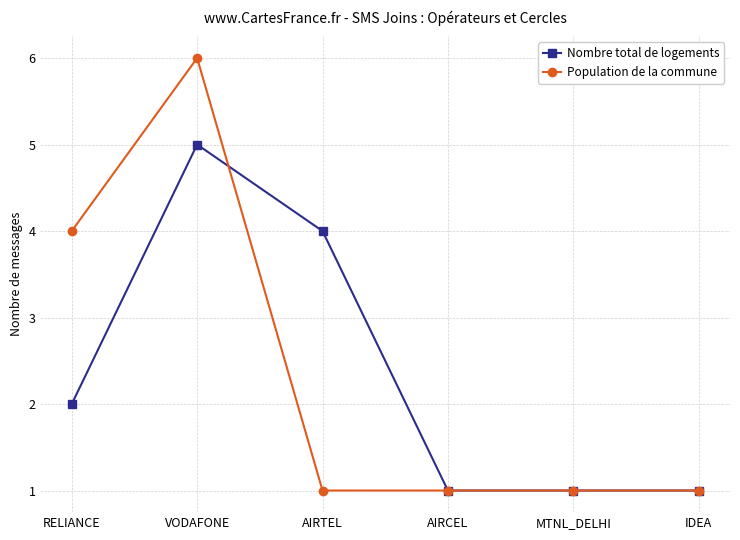

Reading left to right, transcribe all the data shown in this chart.

Nombre total de logements: RELIANCE=2	VODAFONE=5	AIRTEL=4	AIRCEL=1	MTNL_DELHI=1	IDEA=1
Population de la commune: RELIANCE=4	VODAFONE=6	AIRTEL=1	AIRCEL=1	MTNL_DELHI=1	IDEA=1